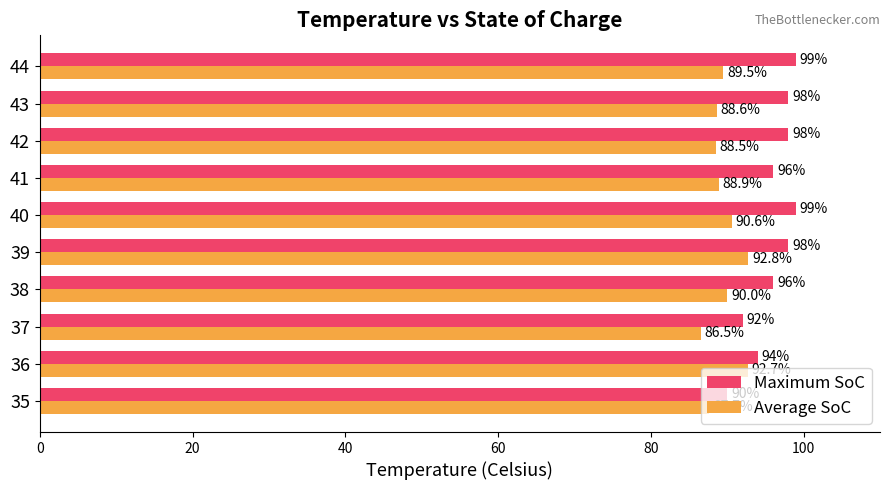

At which category does the chart reach its minimum across all series?

37